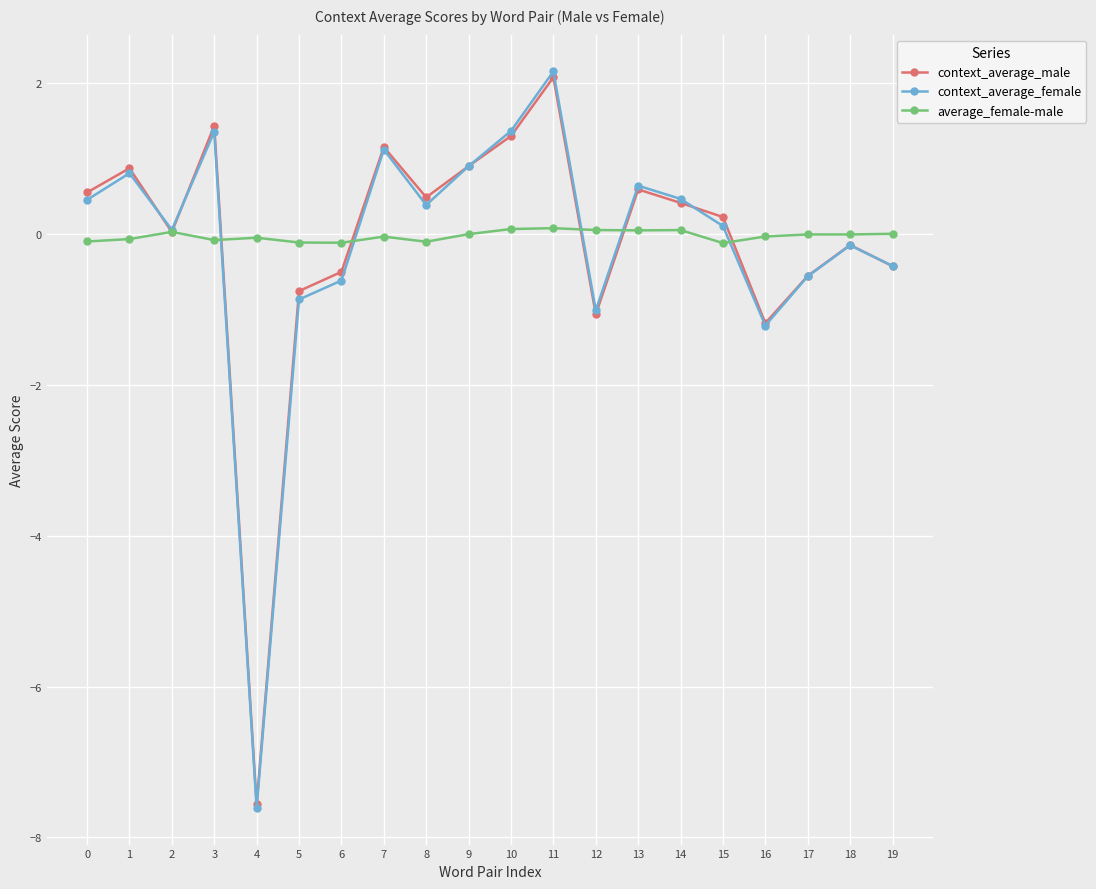

What is the value of the context_average_male point at the 11th from the left?

1.3